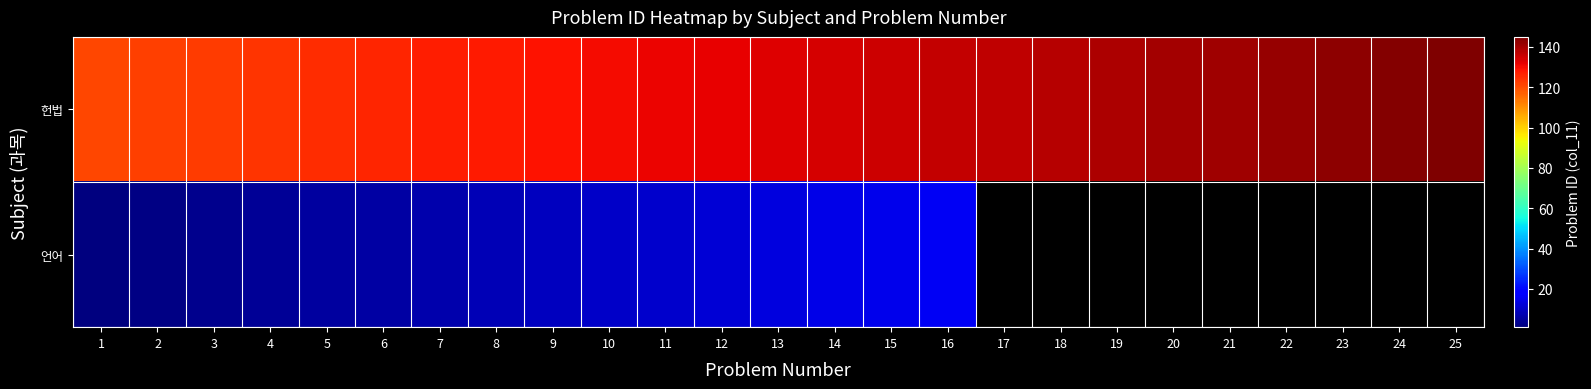

Which has a higher value, 6 or 25?

25